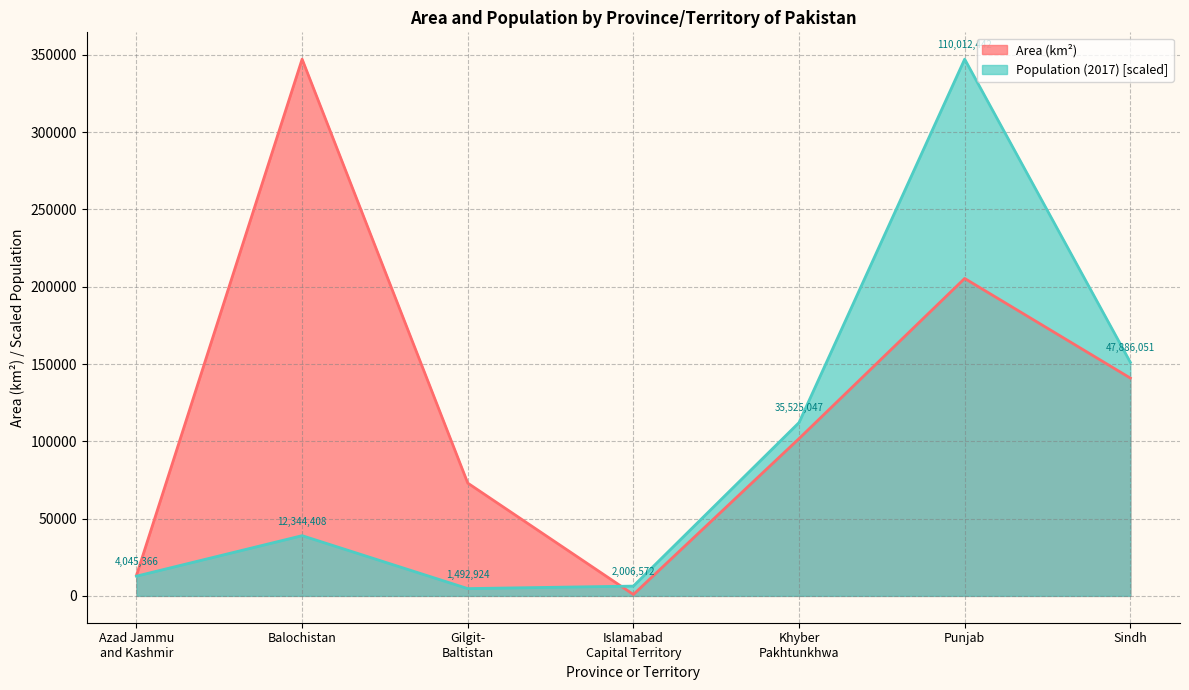

At which category is the sum across all series the highest?

Punjab